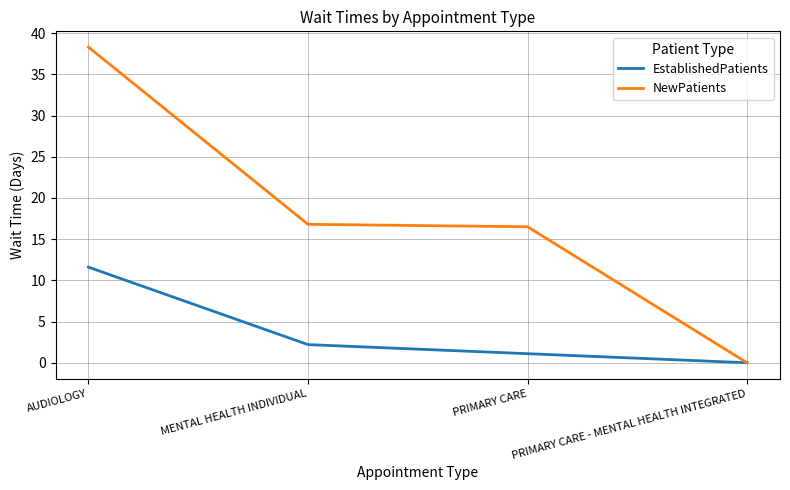

The NewPatients series shows 16.8 at MENTAL HEALTH INDIVIDUAL. True or false?

True